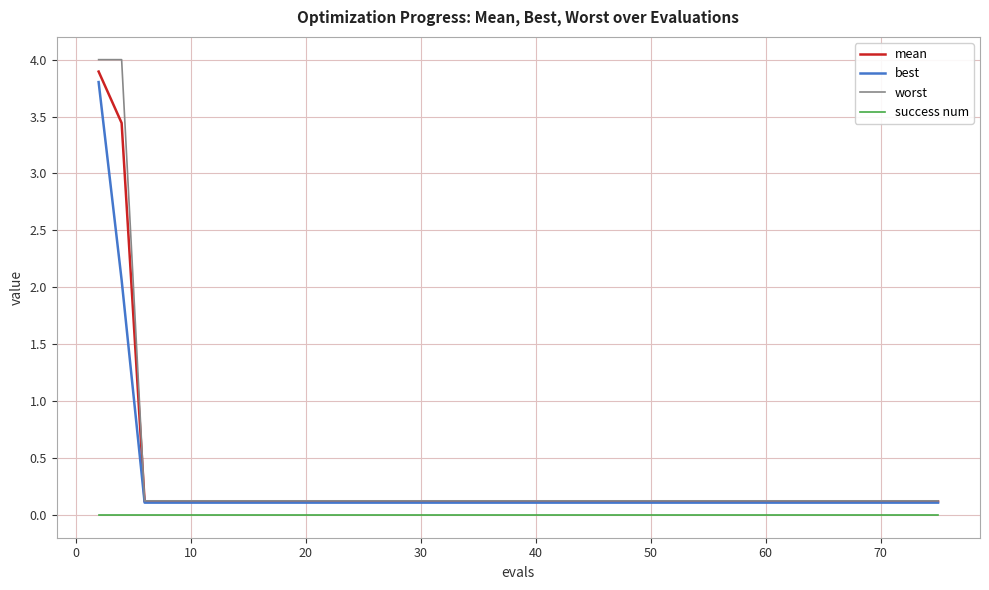

True or false: worst and success num cross at least once.

False